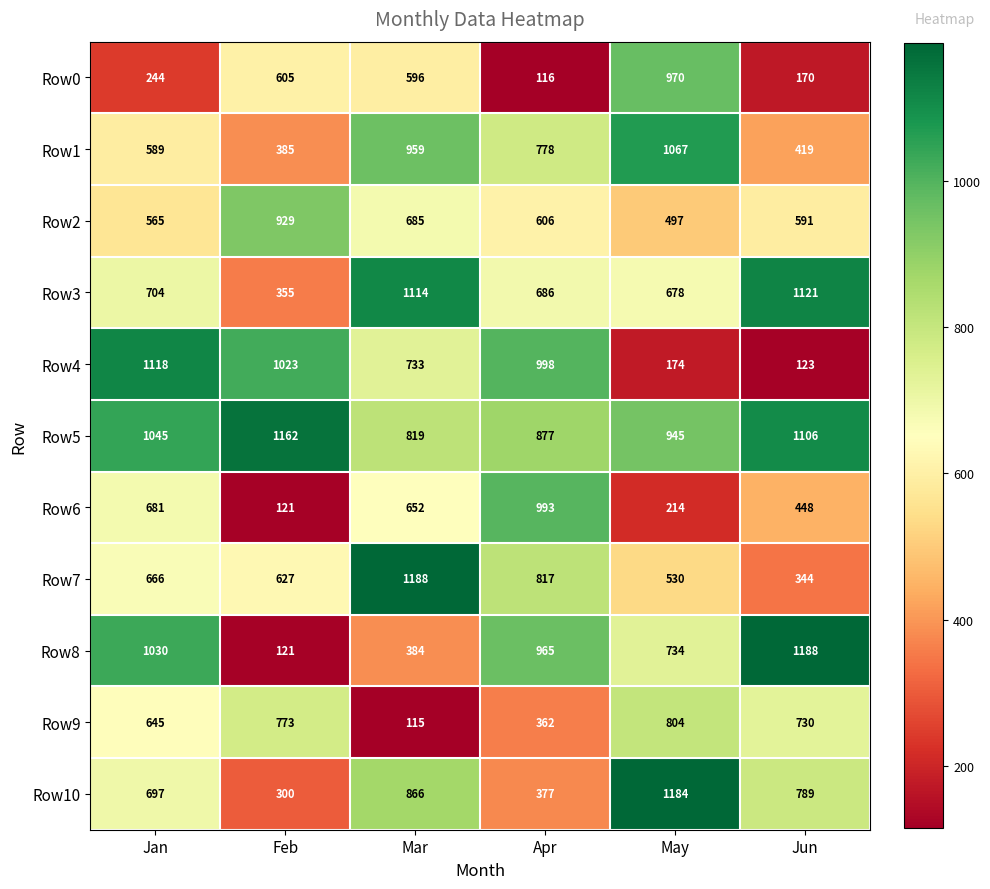

What is the total value across all series at Mar?

8111